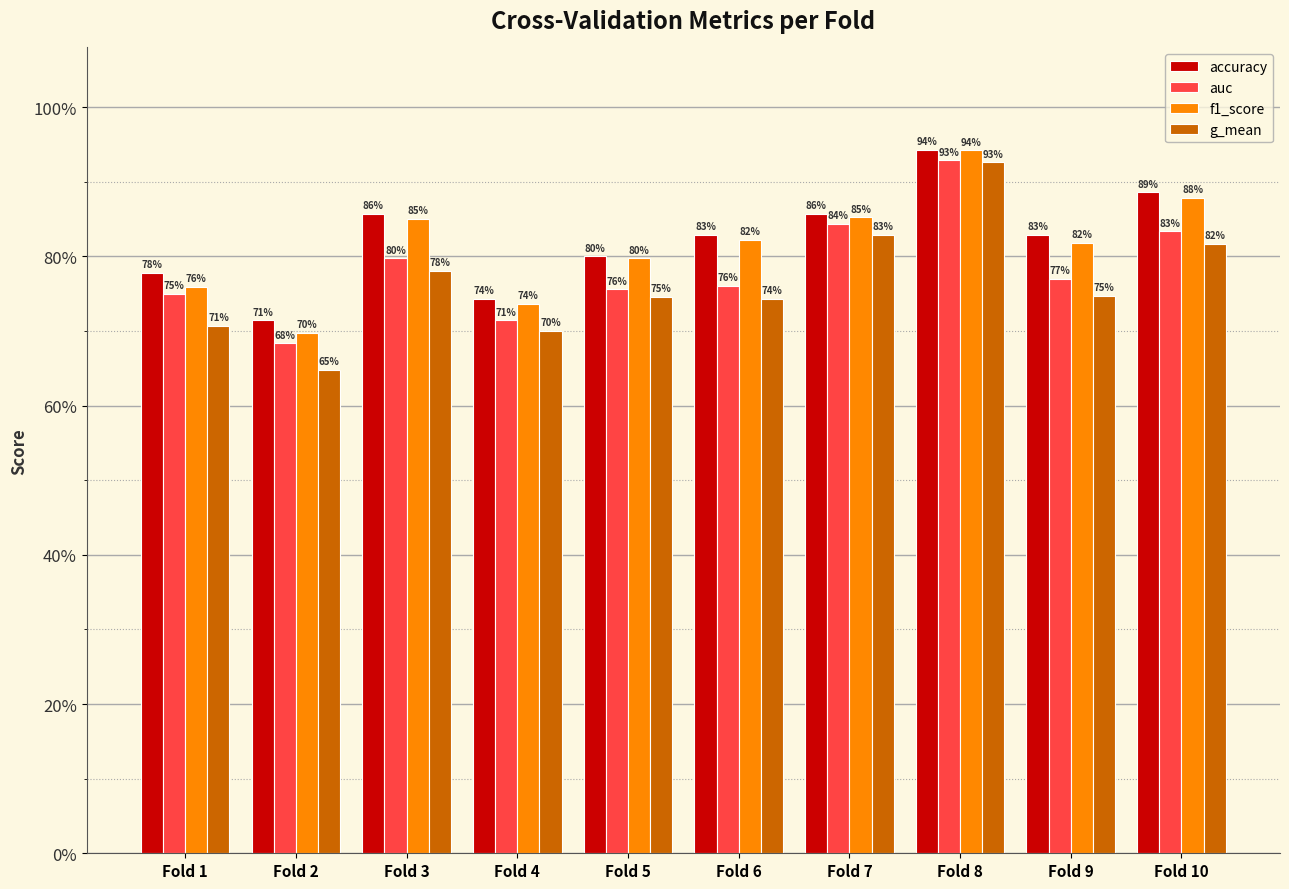

At which label does f1_score reach its minimum?

Fold 2